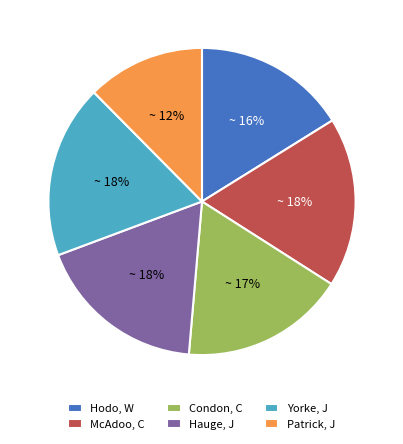

Is there any slice that represents more than half of the pie?

No